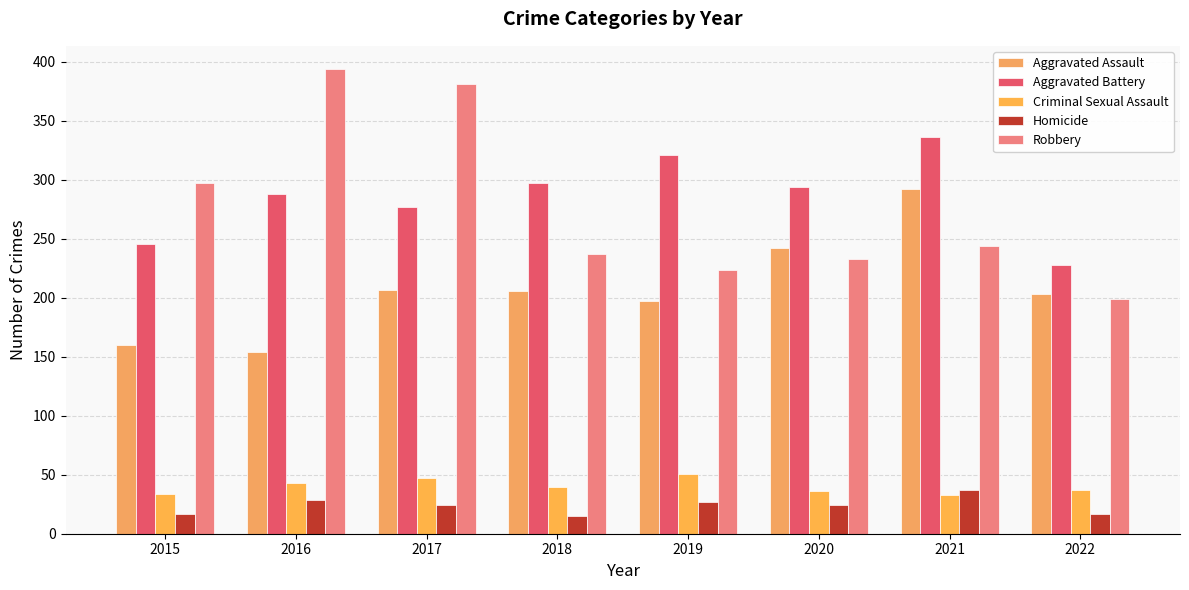

Is the value of Homicide at 2018 greater than the value of Aggravated Assault at 2019?

No